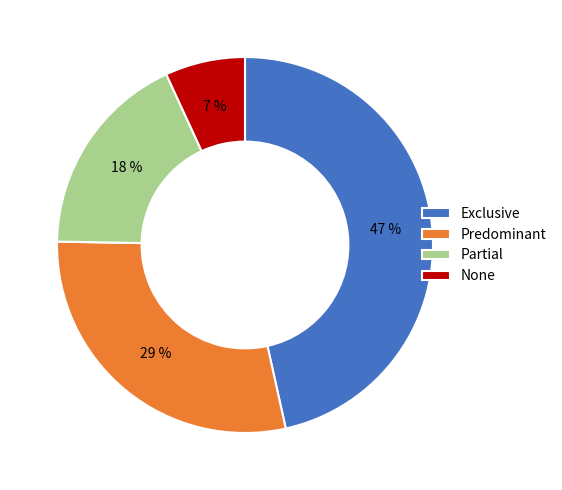

To the nearest percent, what is the combined percentage of Partial and Exclusive?

64%